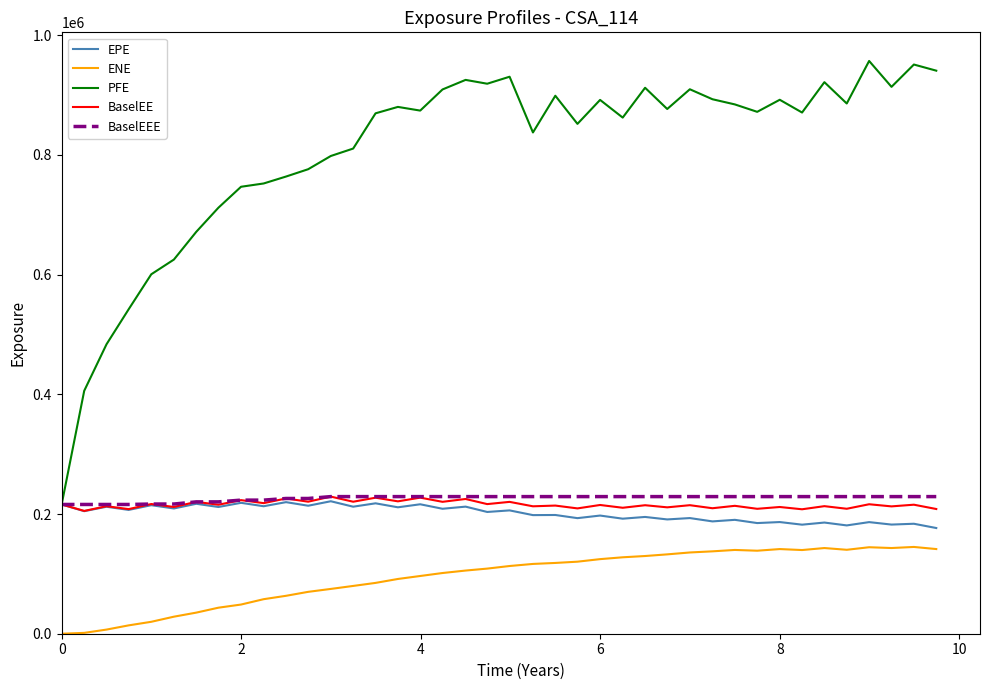

Which series has the largest range (max minus min)?

PFE